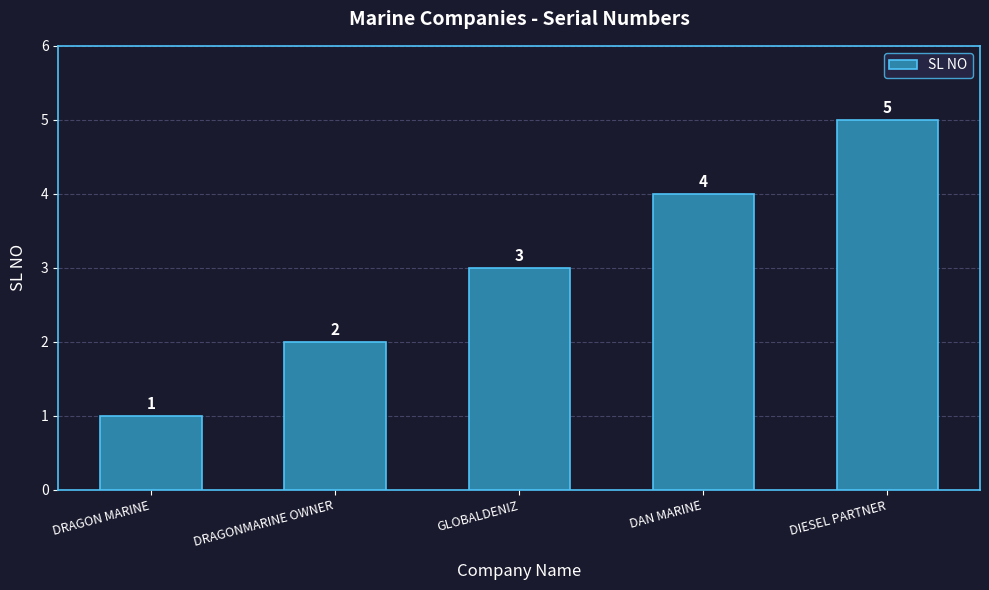

Reading right to left, extract all data points from this chart.

5	4	3	2	1